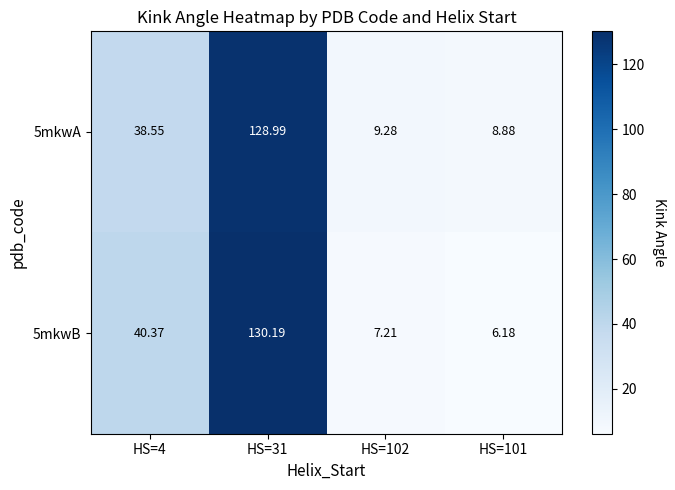

How many data points does each series have?

4